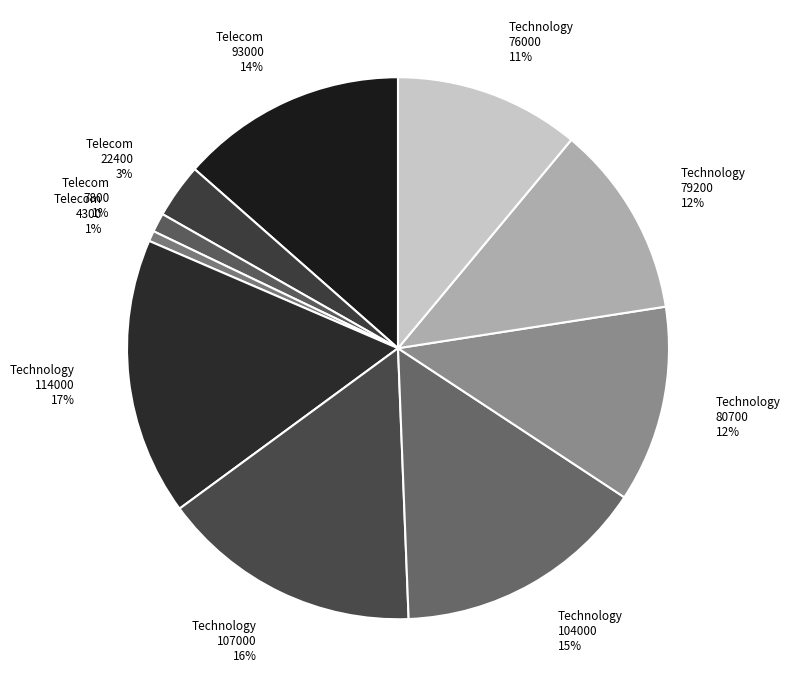

Is the sum of Technology 107000 and Technology 80700 greater than half?

No